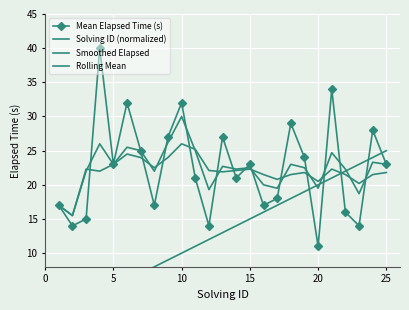

How many interior local peaks does the Mean Elapsed Time (s) series have?

8